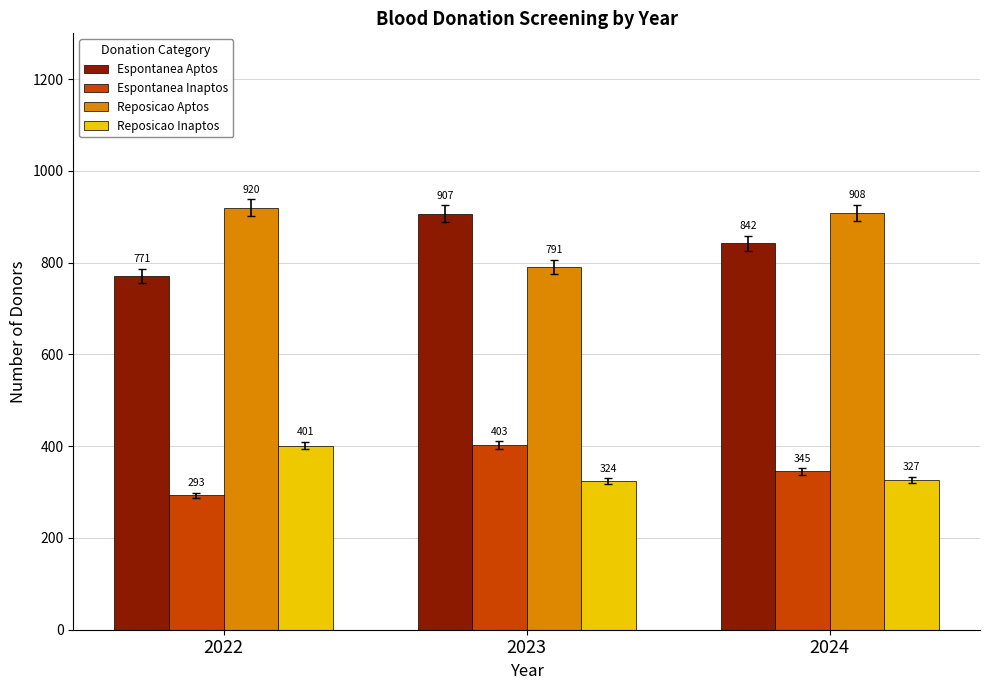

Is it true that Reposicao Aptos equals 920 at 2022?

True